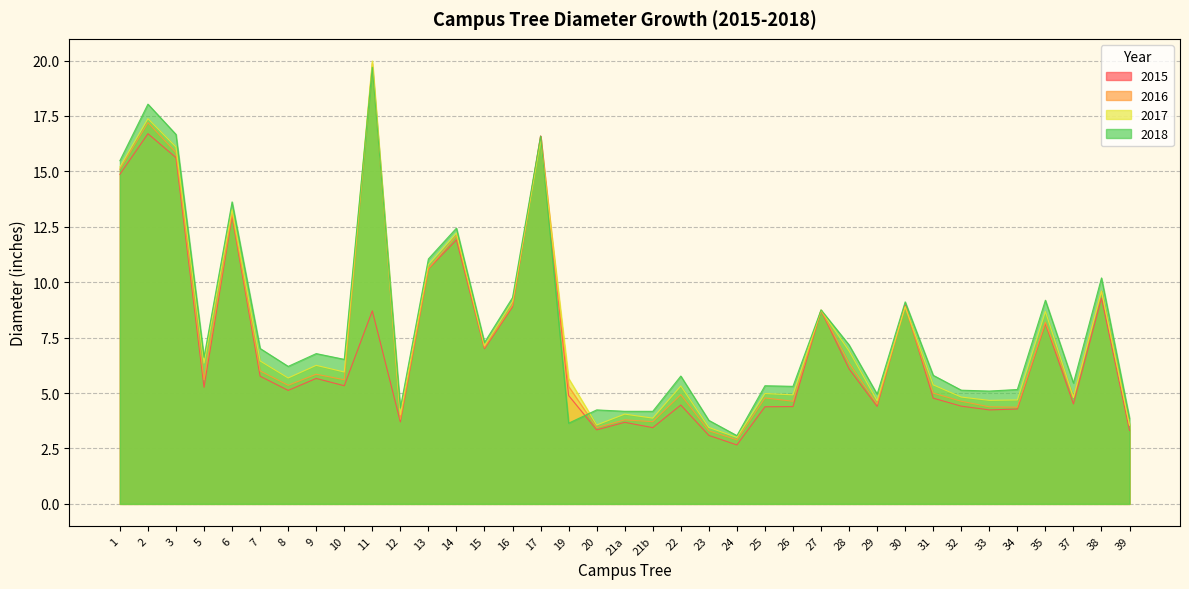

At which category is the sum across all series the highest?

2